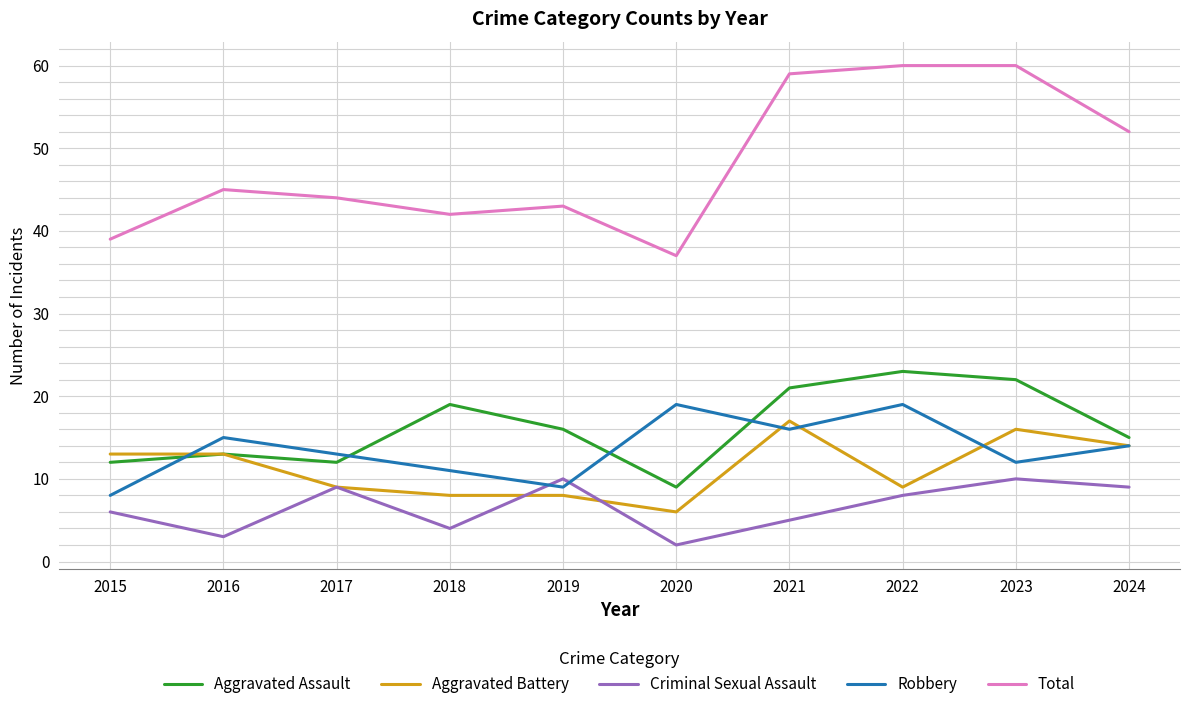

True or false: Aggravated Battery has a value of 3 at 2017.

False